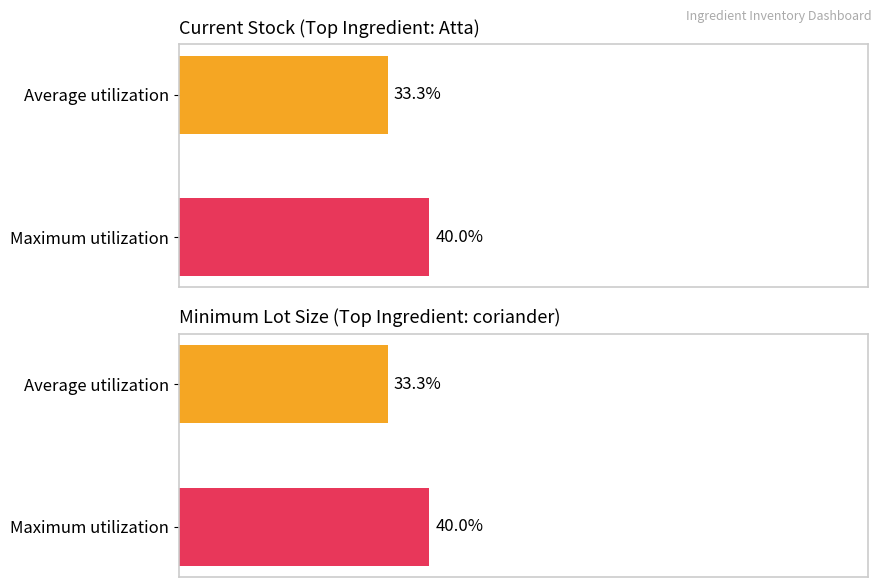

Is the value of Average utilization at Average utilization greater than the value of Maximum utilization at Average utilization?

No